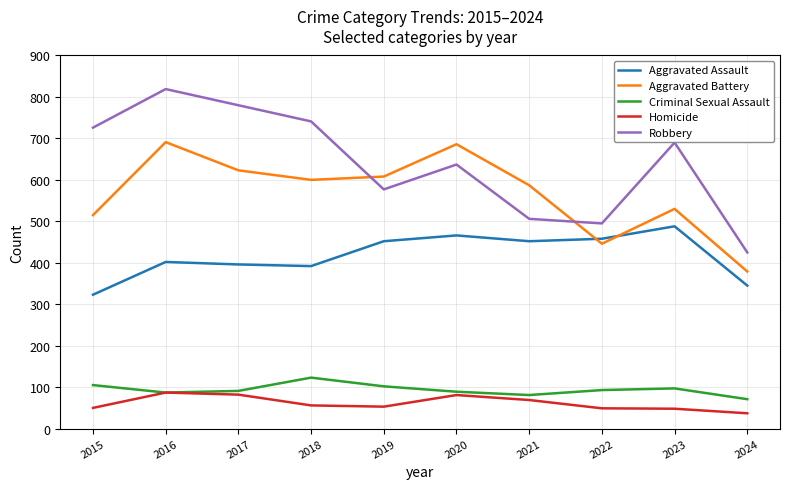

The value of Robbery at 2019 is 577. True or false?

True